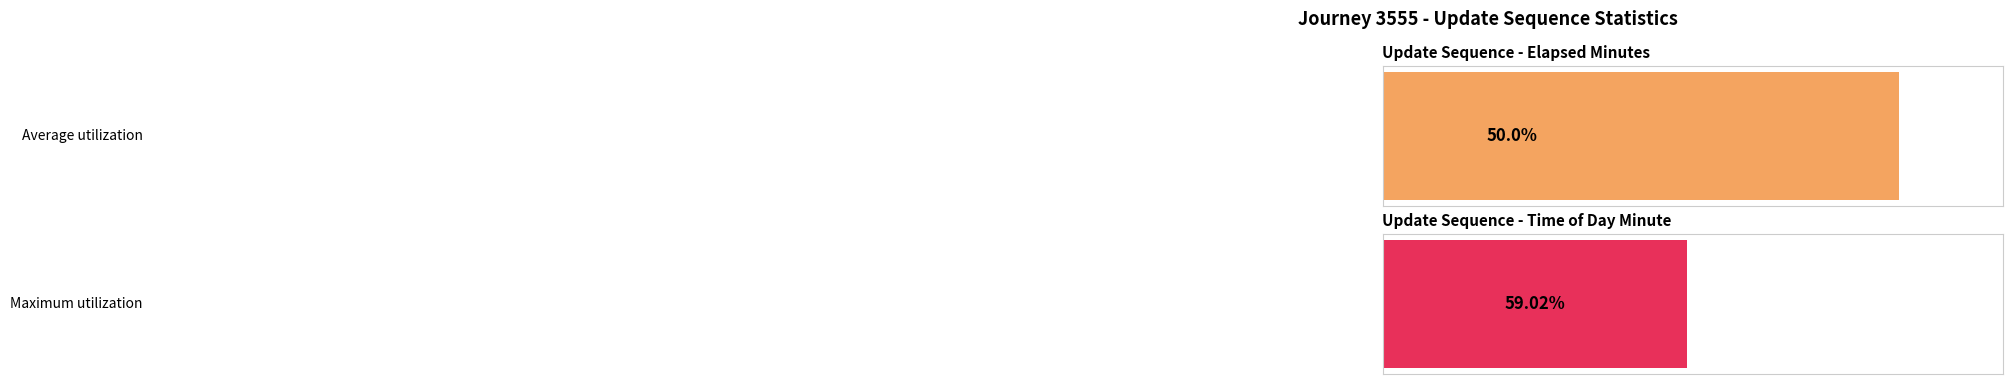

What are all the series names shown in the legend?

elapsed_minutes, time_of_day_minute